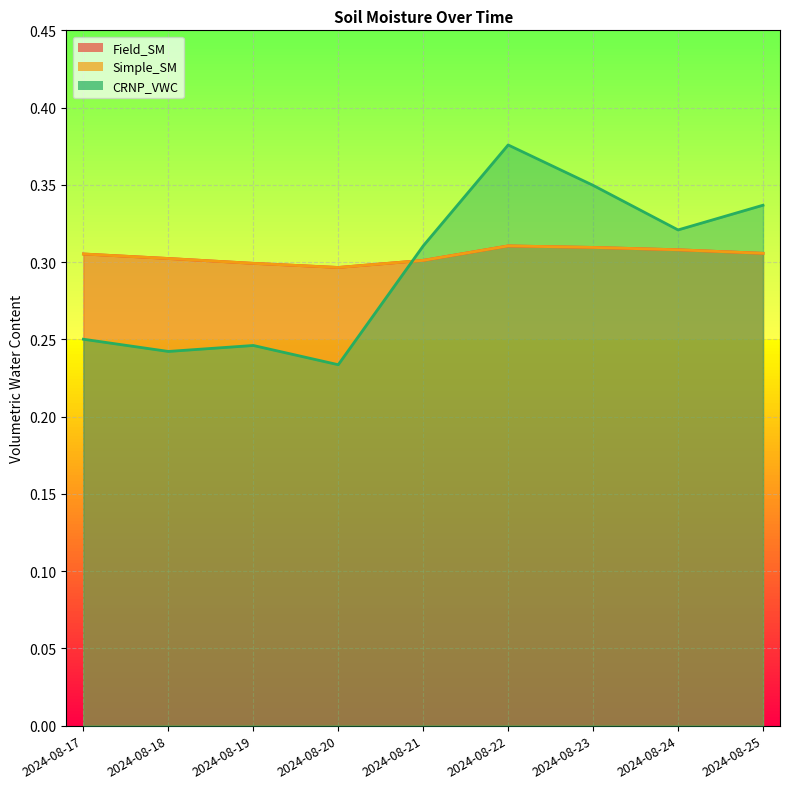

The value of Simple_SM at 2024-08-18 is 0.1. True or false?

False